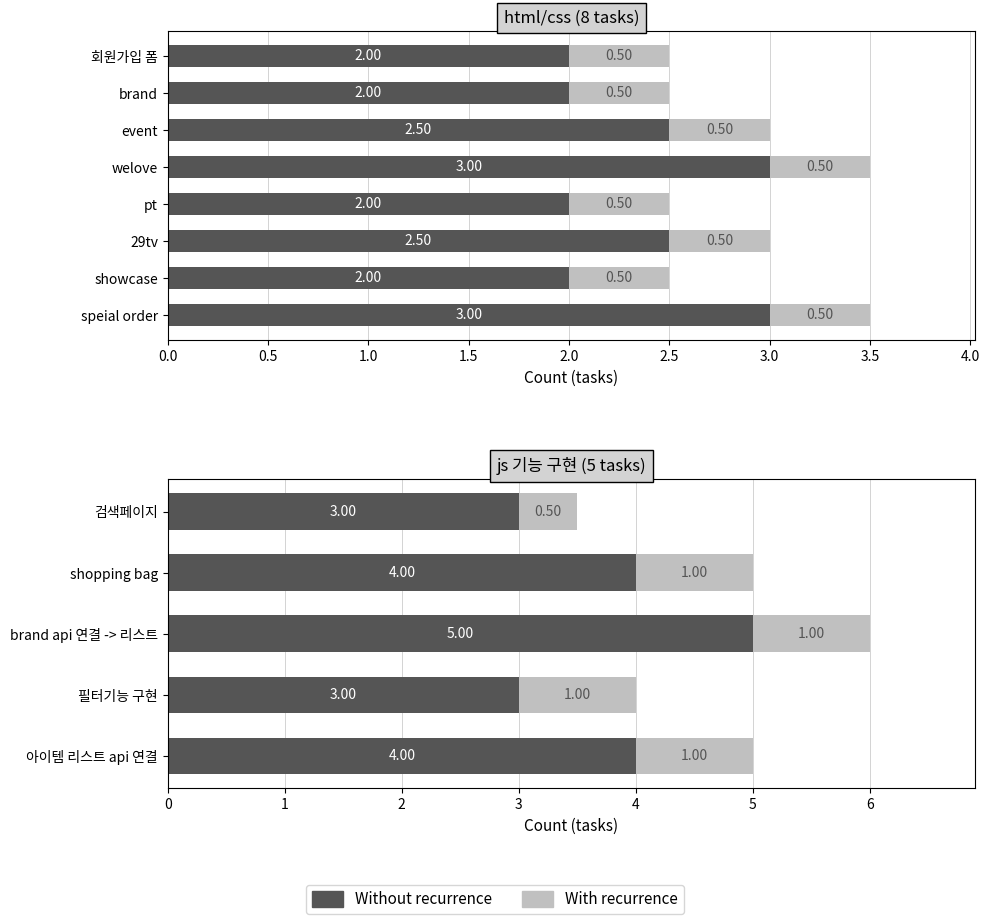

Rank the series by their maximum value, from highest to lowest.

Without recurrence, With recurrence